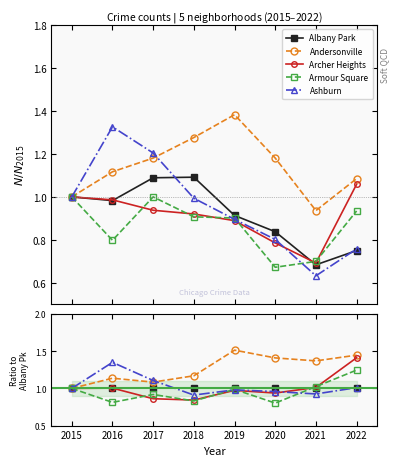

True or false: Archer Heights has a value of 1.5 at 2021.

False